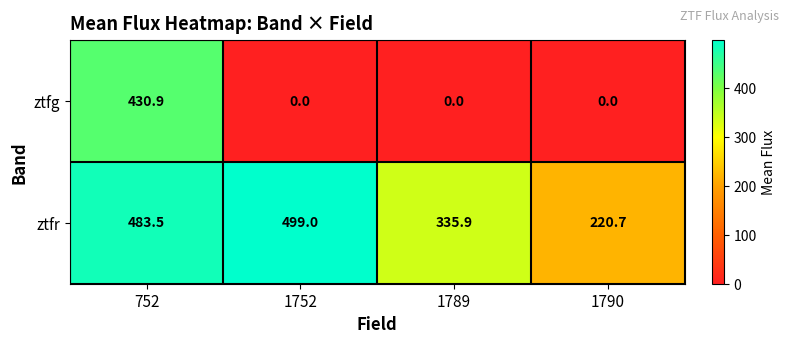

How many values in the ztfr series are below 483?

2